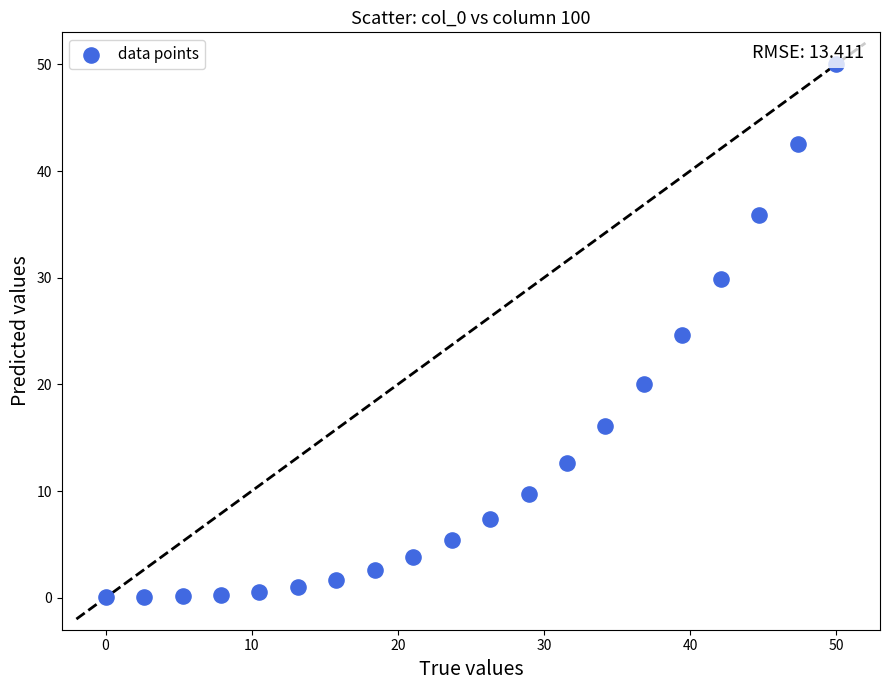

What is the range of Y values (max minus min)?

49.9